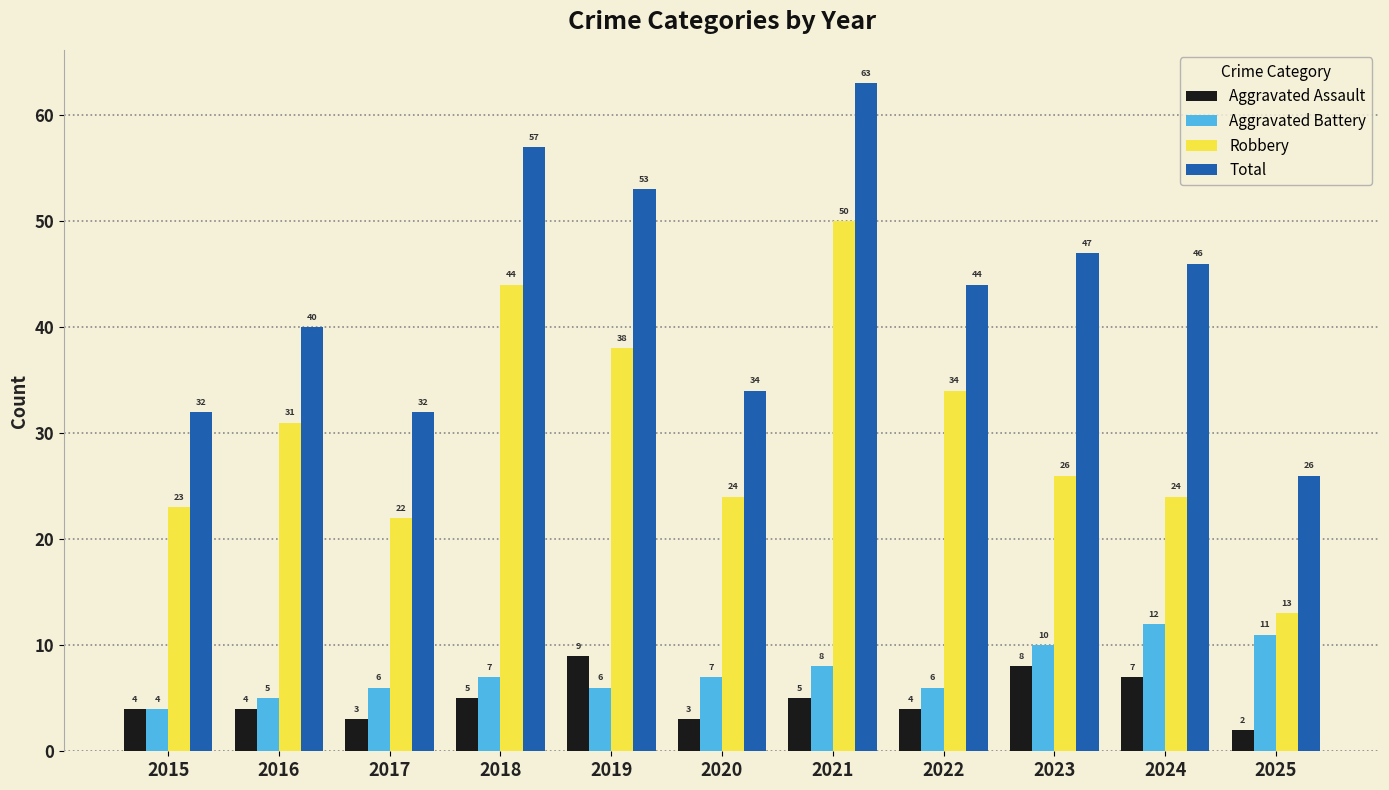

What is the sum of the Robbery values at 2017 and 2019?

60